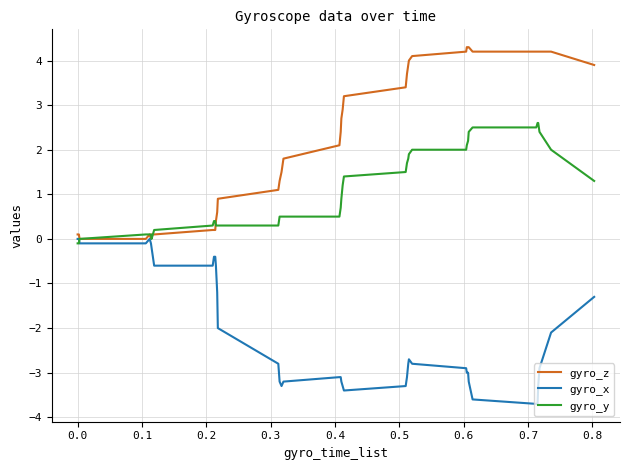

What is the smallest value displayed?

-3.7